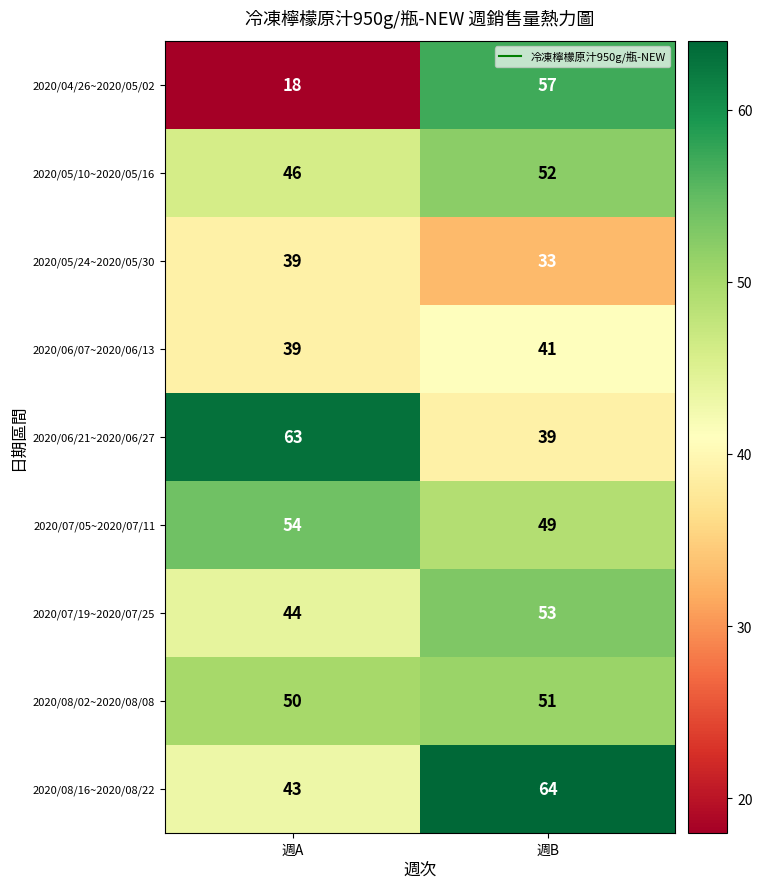

At which category does the chart reach its minimum across all series?

週A